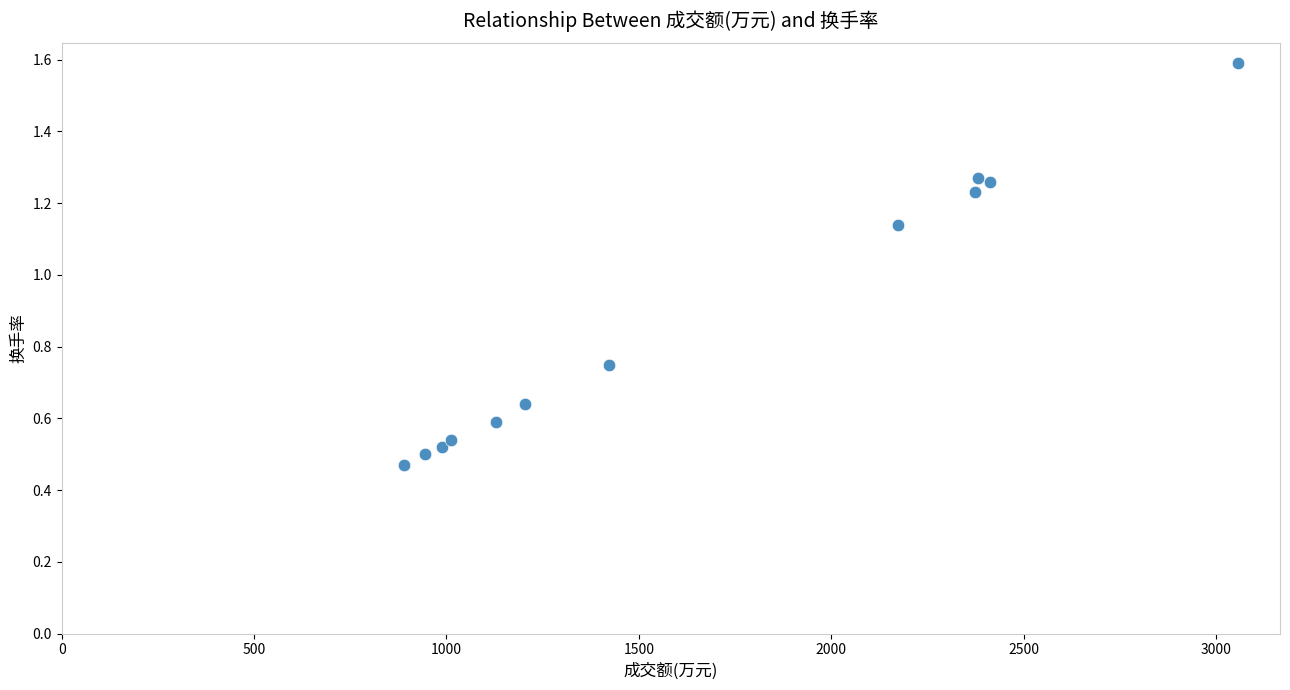

What is the average Y value?

0.9